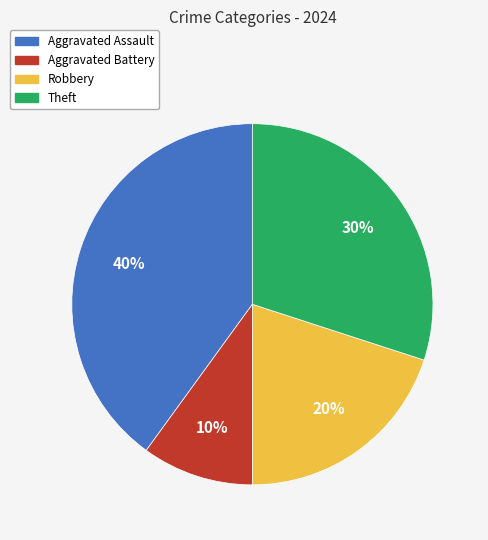

Do Robbery and Aggravated Assault together represent more than half of the pie?

Yes